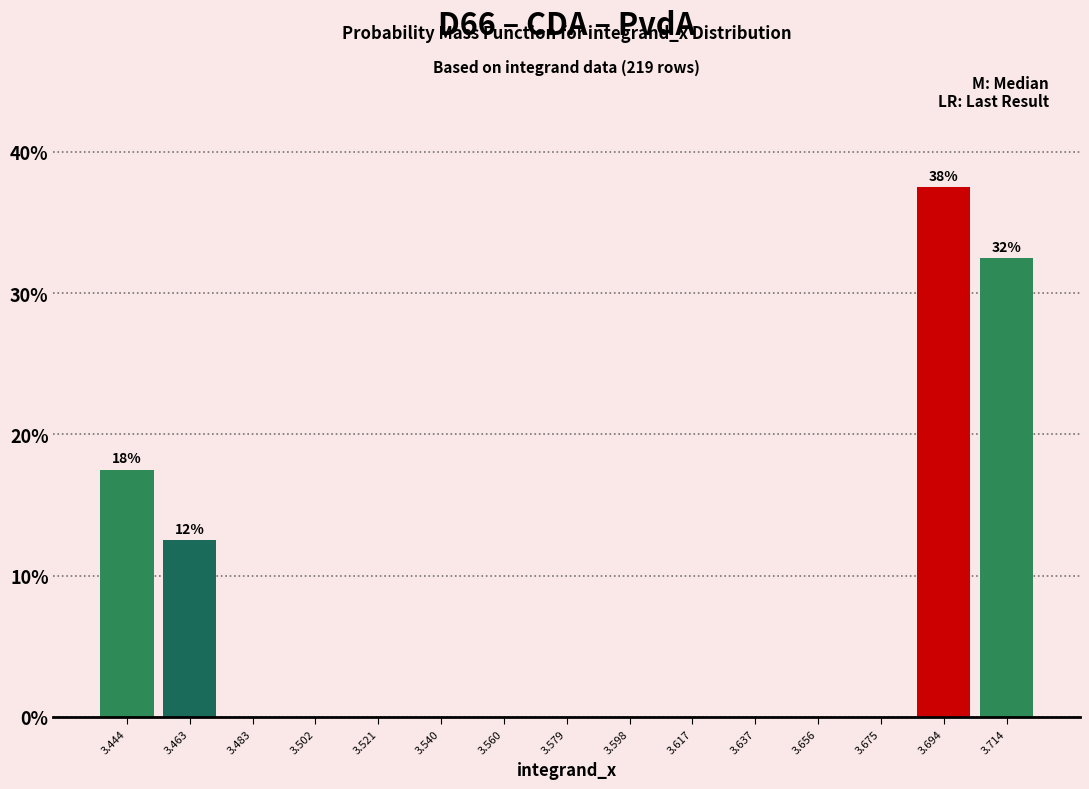

Over which range of the x-axis is the bar tallest?

3.684 to 3.704